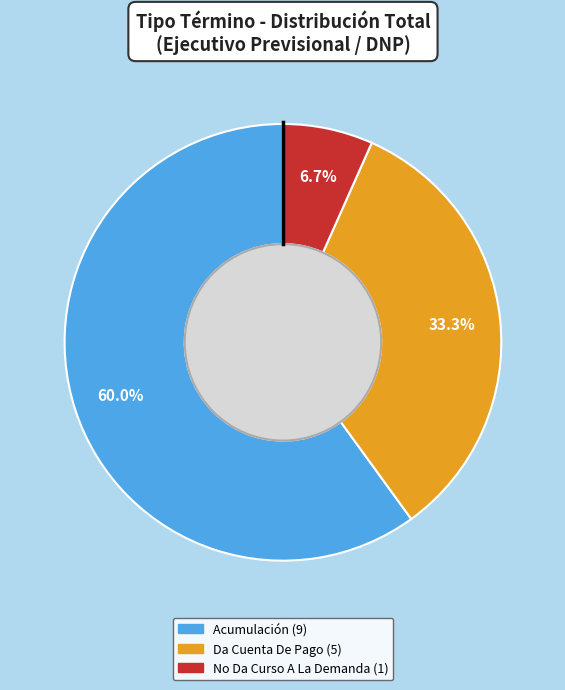

How many slices are in this pie chart?

3